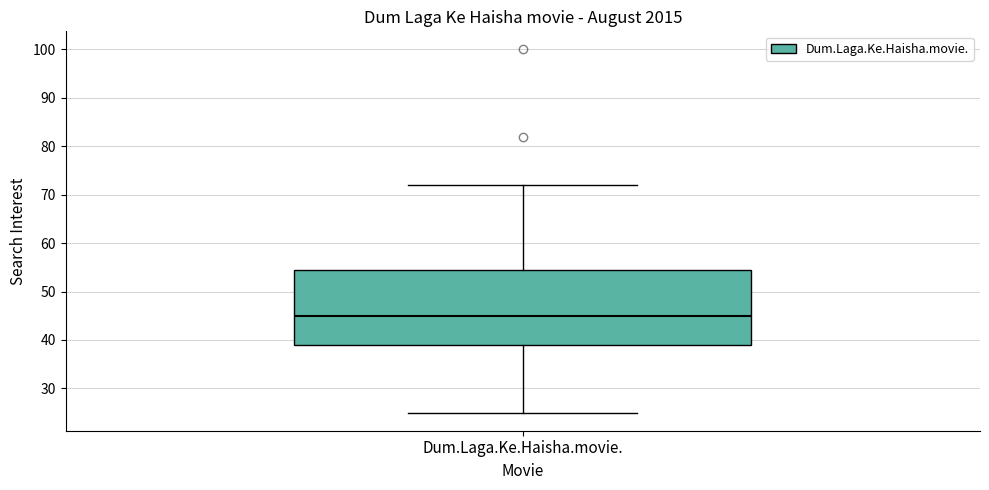

Read this box plot against the y-axis: the position of the median line, the range covered by the box, and the ends of both whiskers. The values are not printed on the chart, so give them approximately, as read against the axis.

median 45, box 39 to 55, whiskers 25 to 72